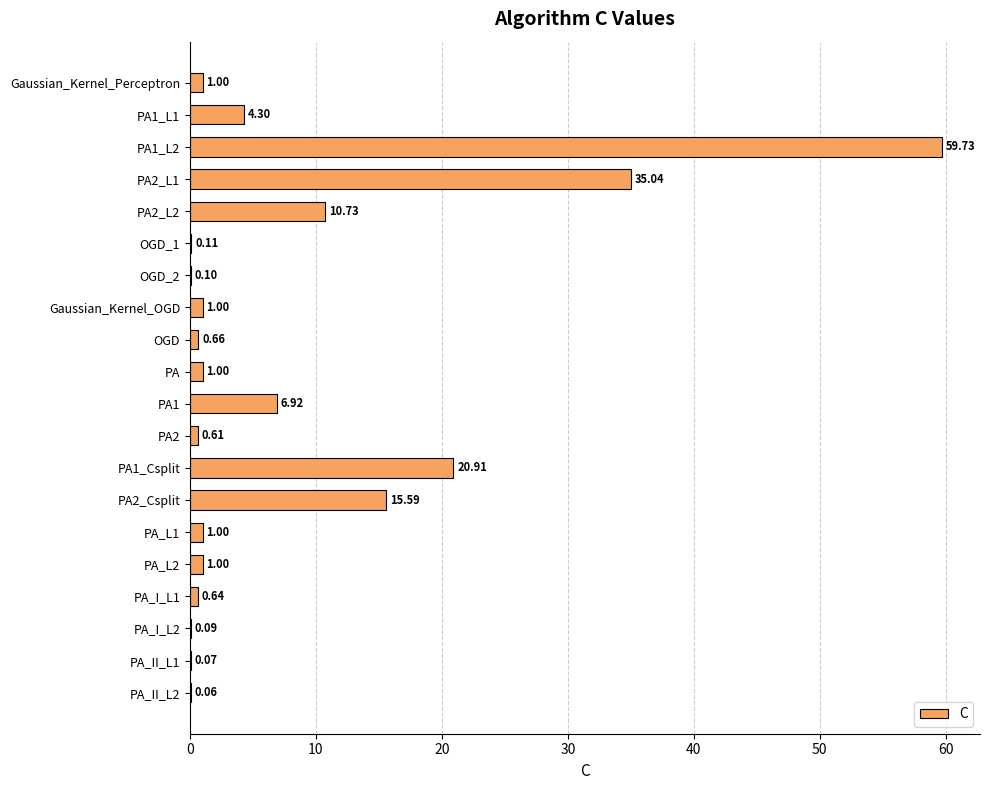

Between PA_II_L2 and PA1, which is larger?

PA1